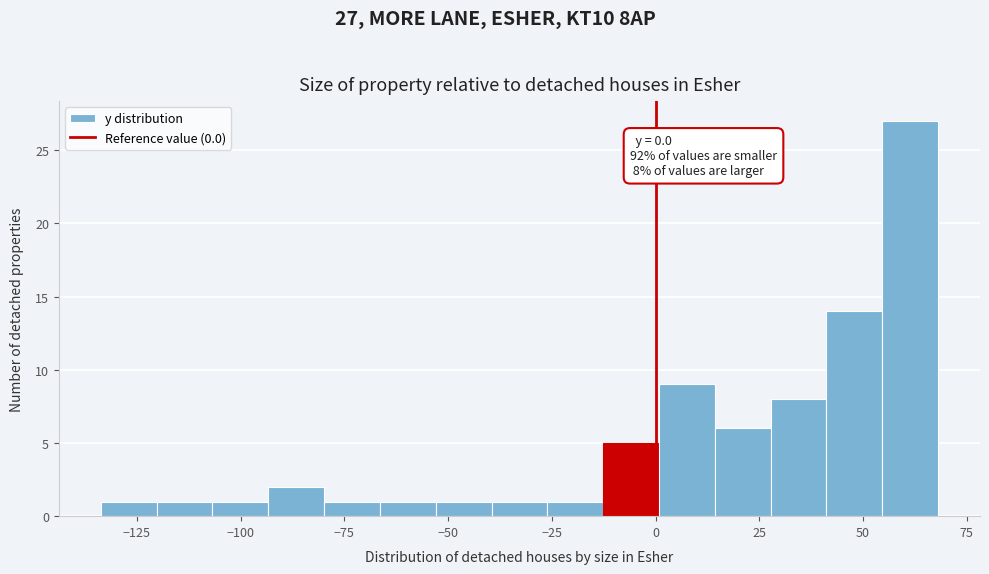

Around what value on the x-axis is the tallest bar? Give the approximate position of its centre, as read against the axis.

60